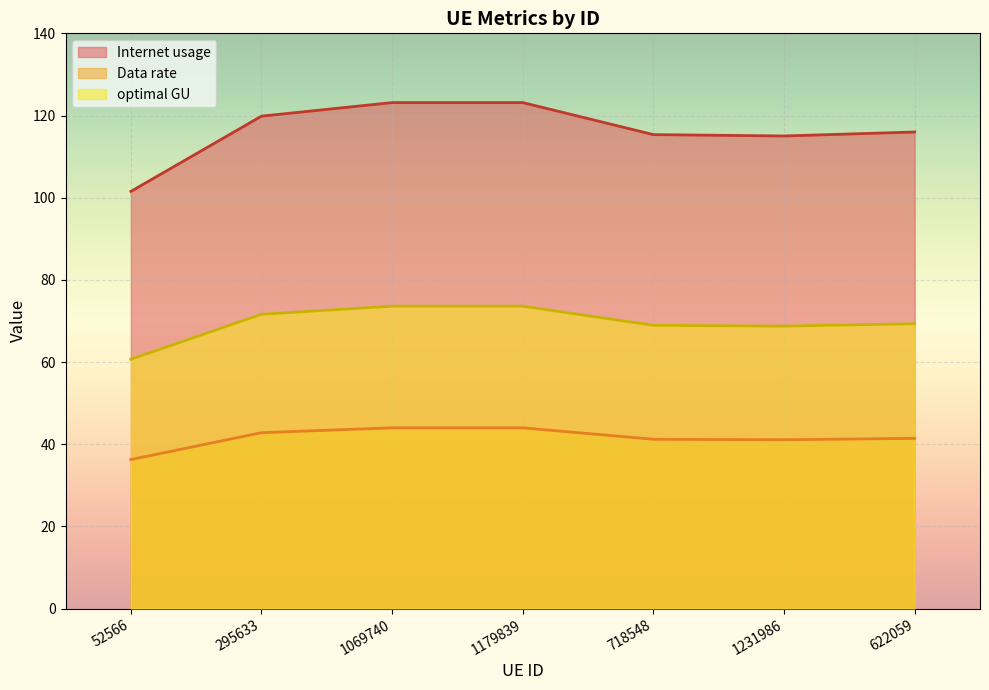

What is the minimum value shown in the chart?

36.3